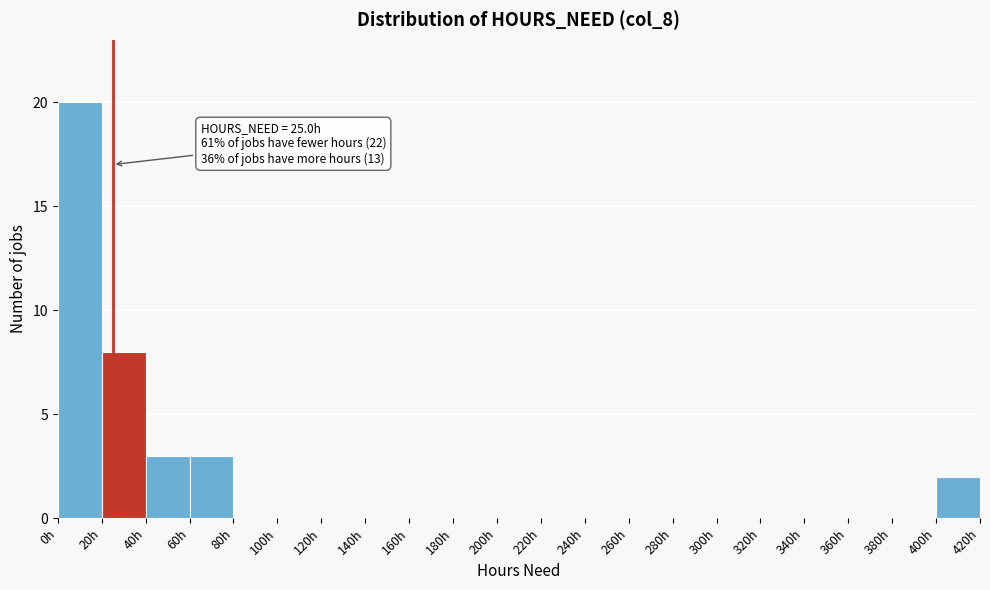

Which range on the x-axis has the tallest bar?

0 to 20